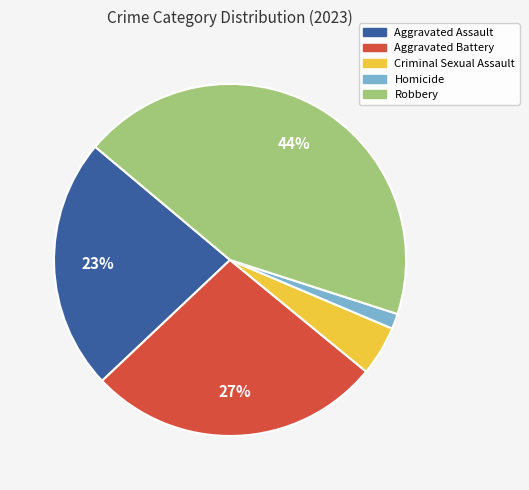

Does any single category account for the majority?

No